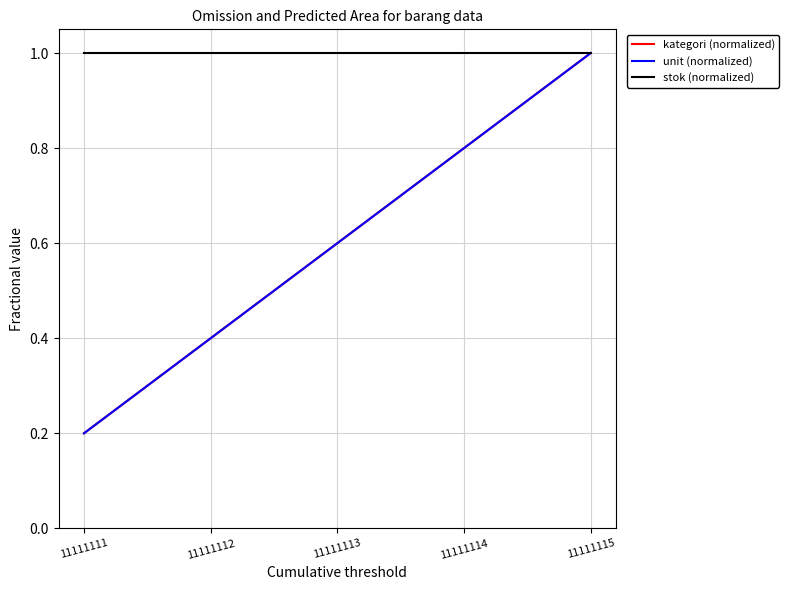

Is this an area chart (filled region under the line)?

No